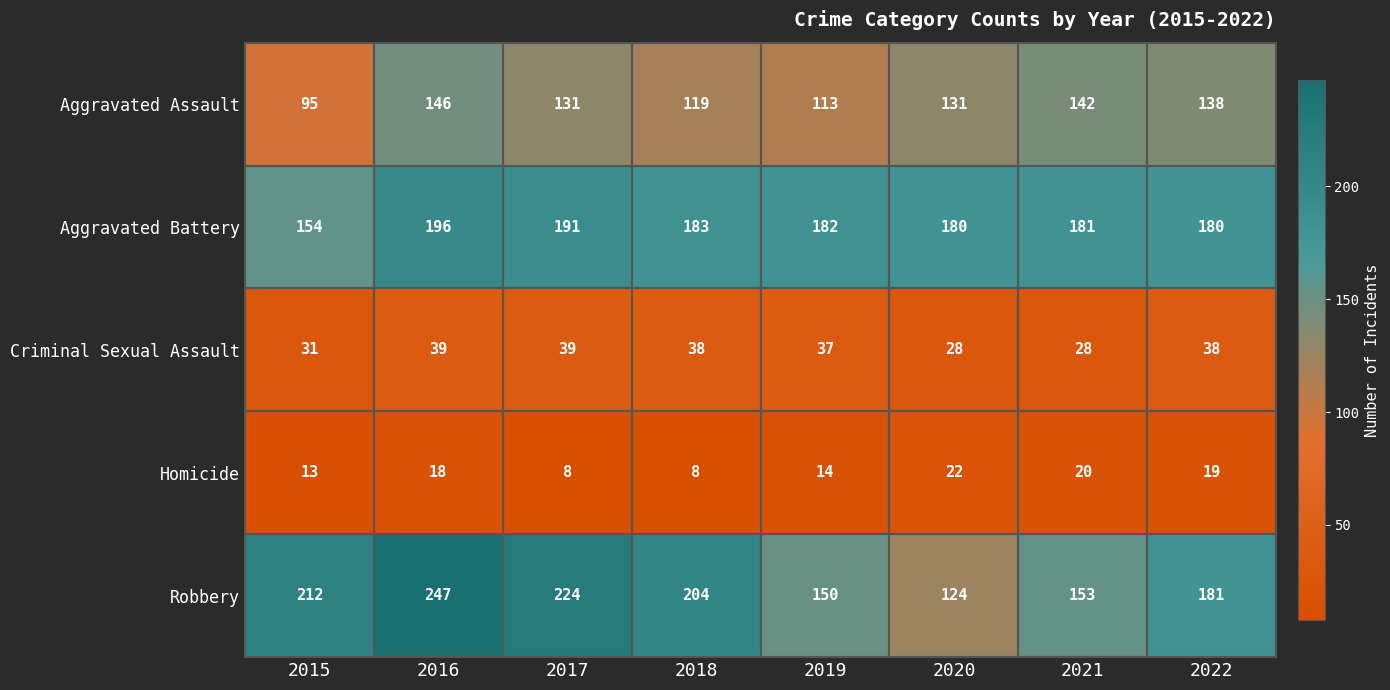

Where does the Aggravated Battery series first go above 182?

2016